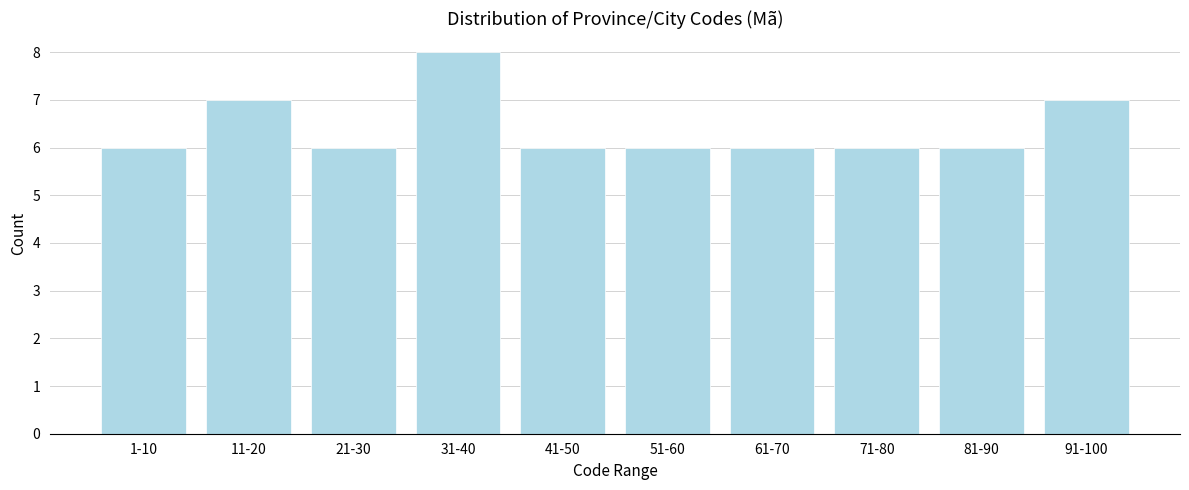

Reading left to right, list all the values displayed in this chart.

1-10=6	11-20=7	21-30=6	31-40=8	41-50=6	51-60=6	61-70=6	71-80=6	81-90=6	91-100=7